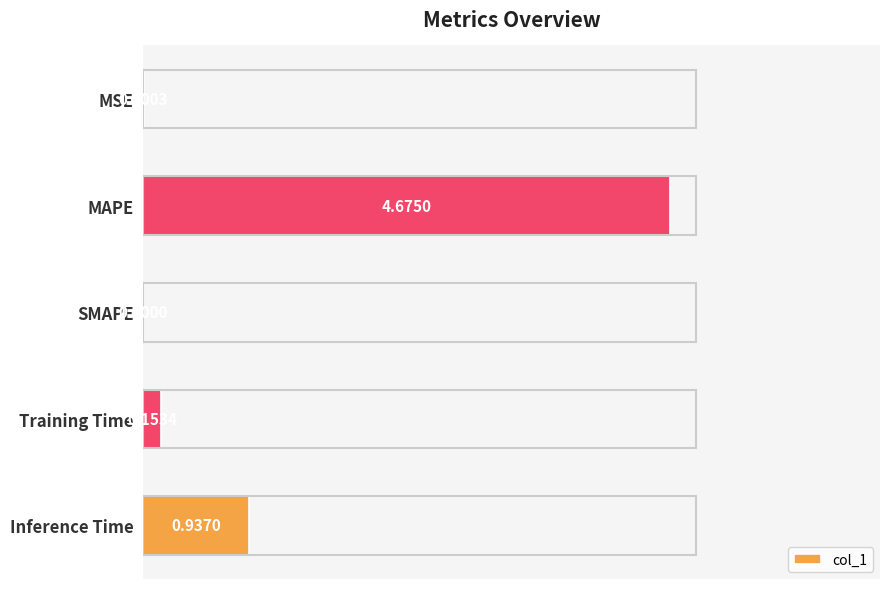

Where is the data nearest to the value 2?

Inference Time